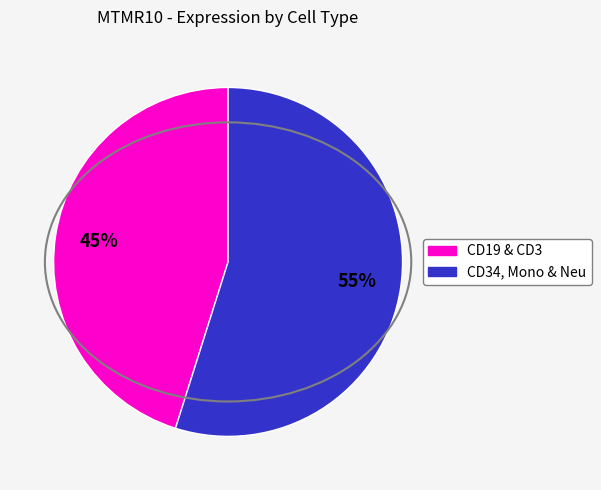

Is there a majority slice in this chart?

Yes